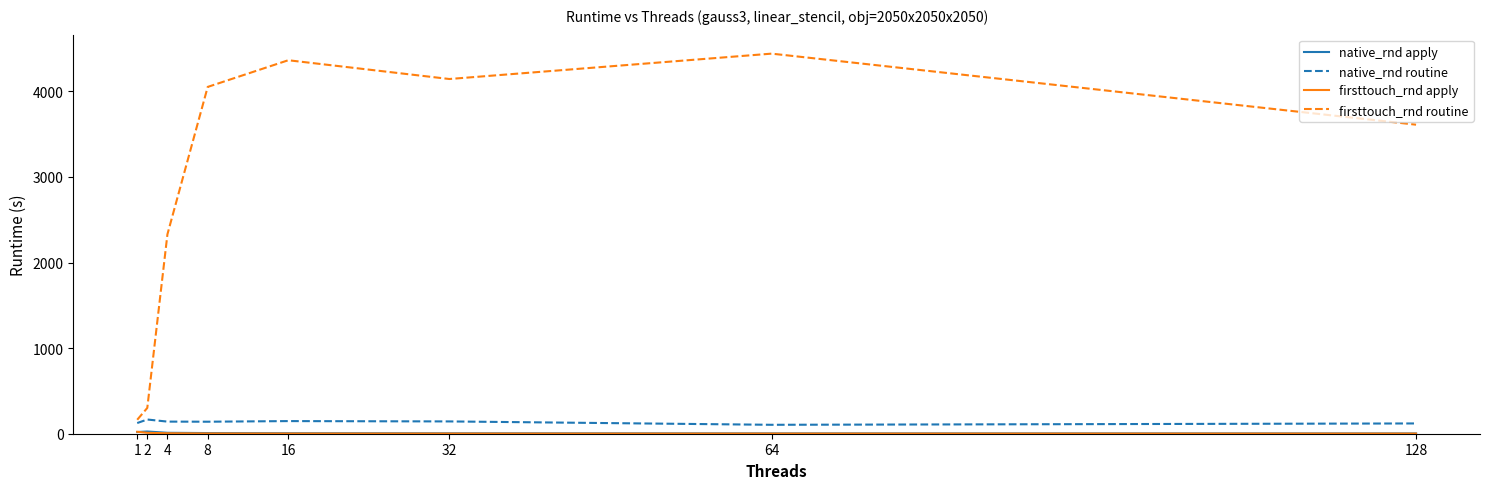

Which series has the widest spread of values?

firsttouch_rnd routine